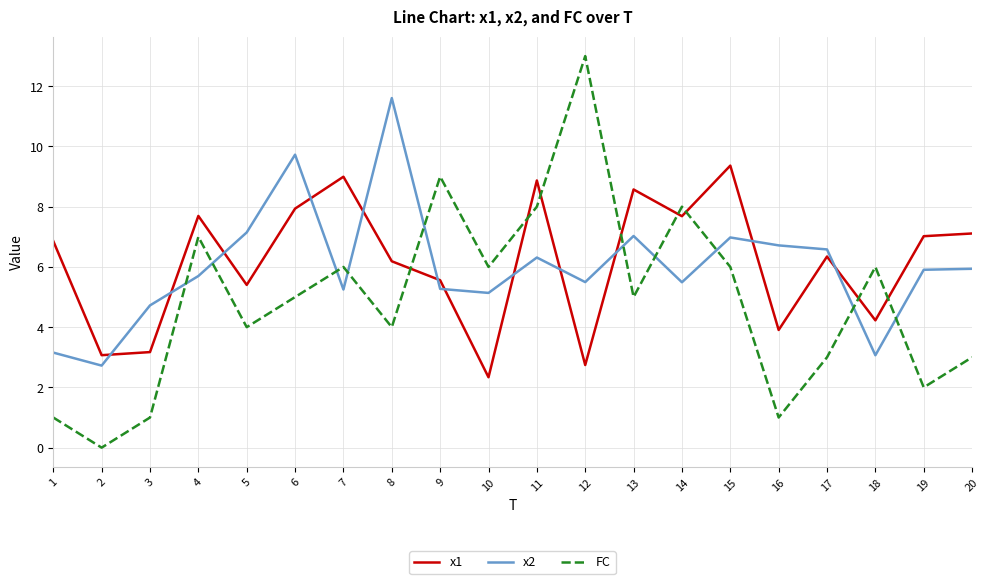

Which series has the widest spread of values?

FC